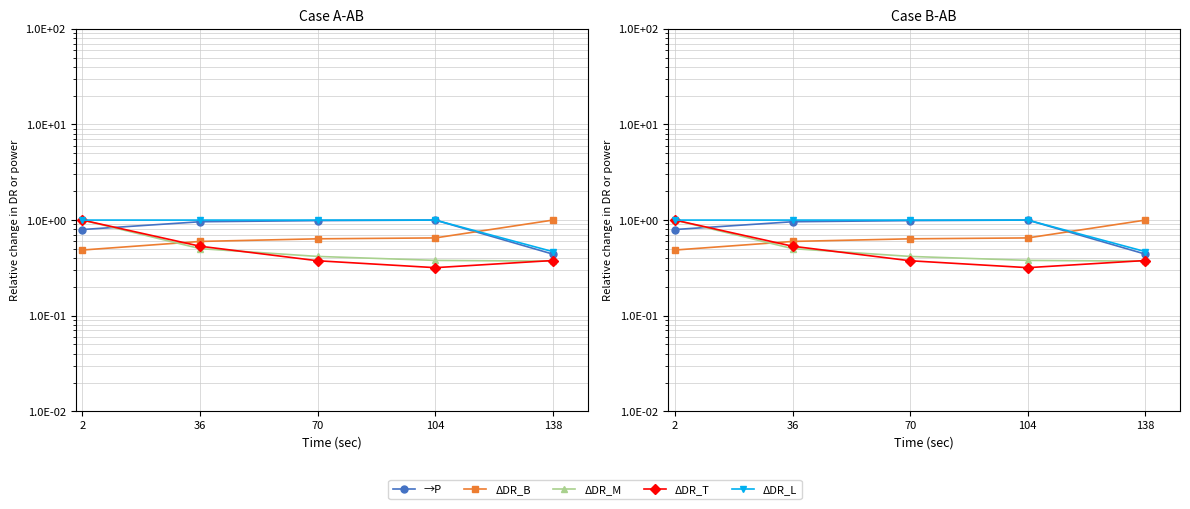

Between 138 and 104, which is larger?

104